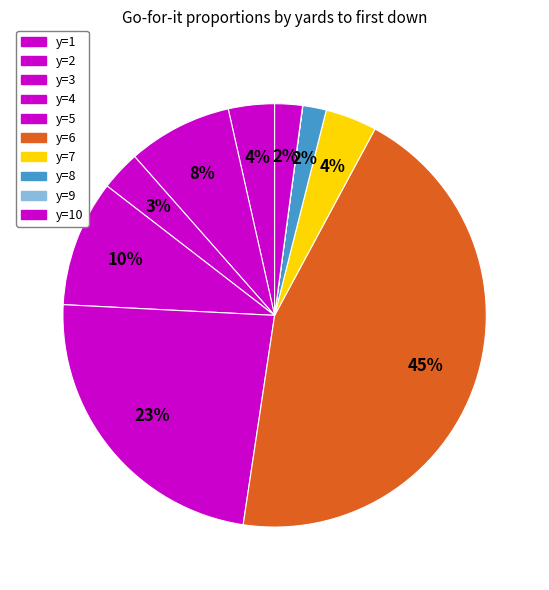

To the nearest percent, what percentage of the pie is y=8?

2%